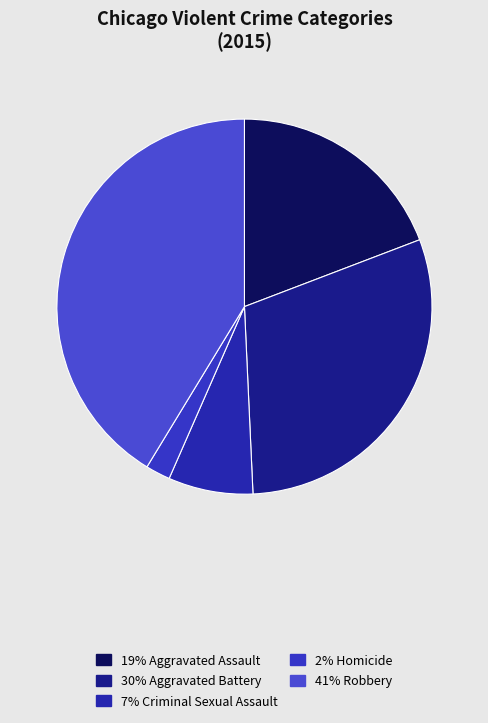

To the nearest percent, what is the average slice percentage?

20%